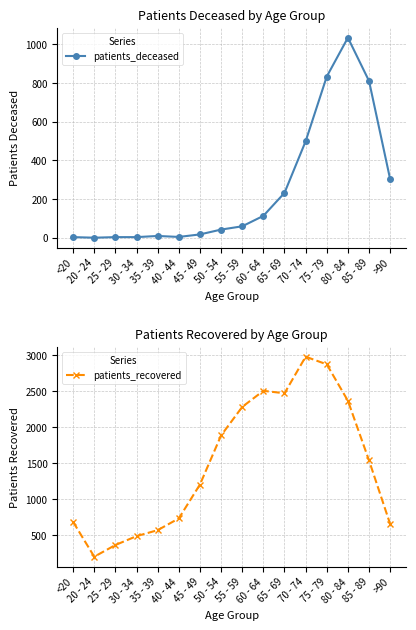

In patients_deceased, how many points are higher than both neighbors (excluding endpoints)?

2